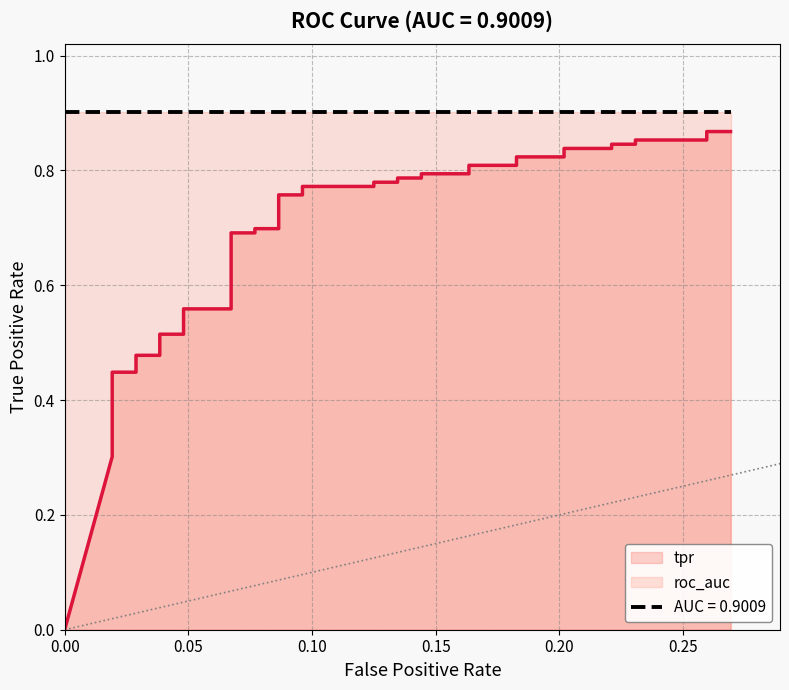

The value at 0.25 is 0.1. True or false?

False